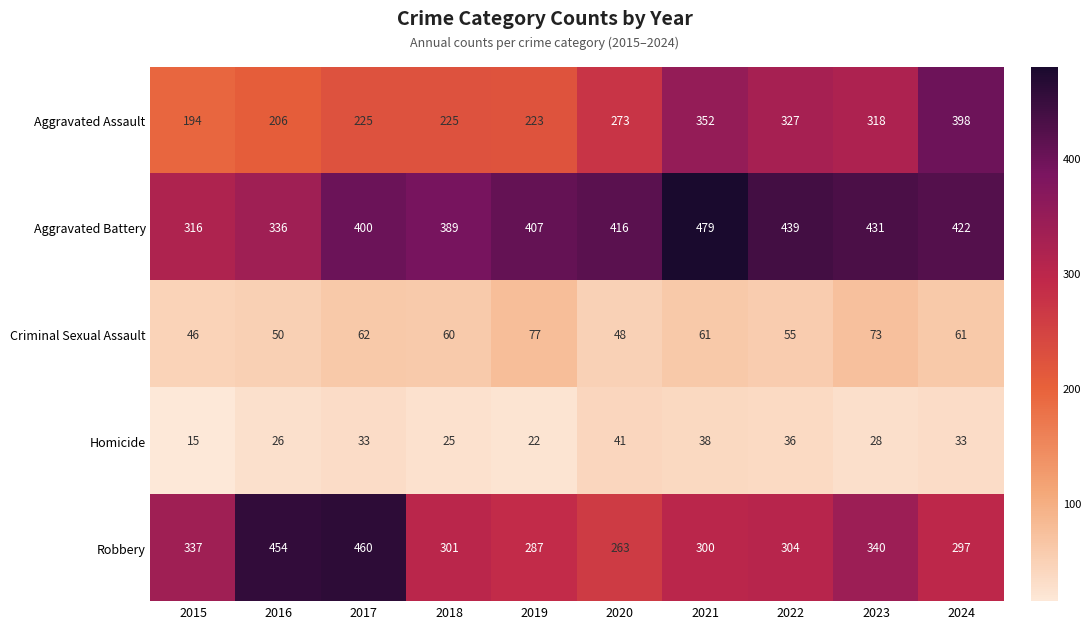

What is the approximate value of Aggravated Battery at 2021?

479